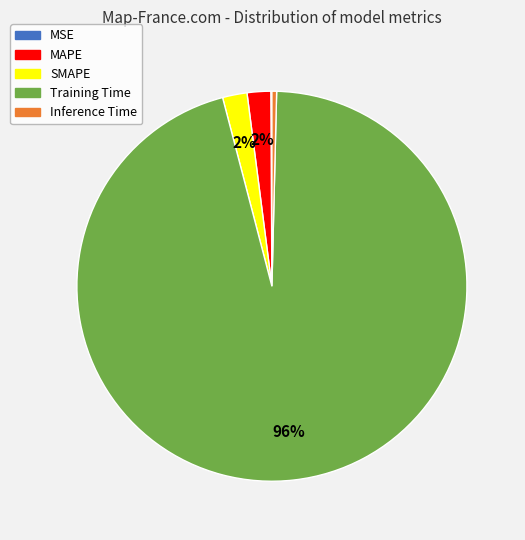

To the nearest percent, what is the combined percentage of Inference Time and SMAPE?

2%